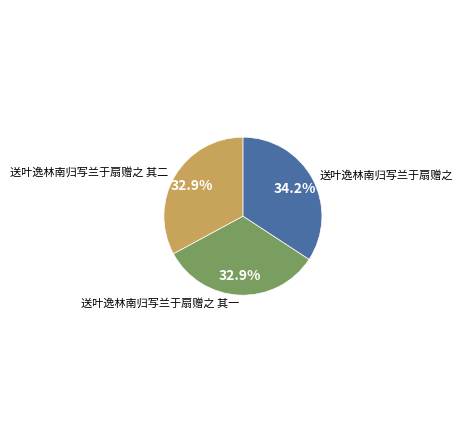

To the nearest percent, what is the difference between the largest and smallest slice percentages?

1%